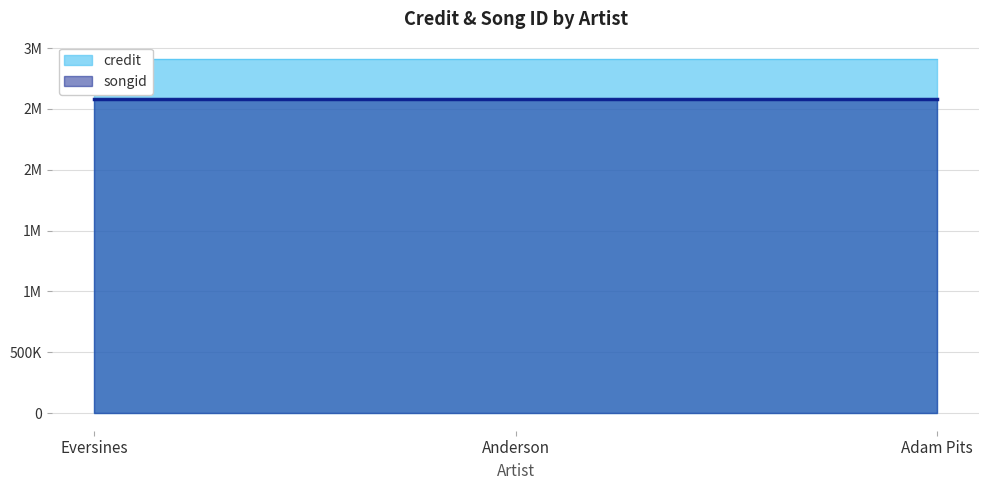

Which label corresponds to the smallest value in the chart?

Eversines